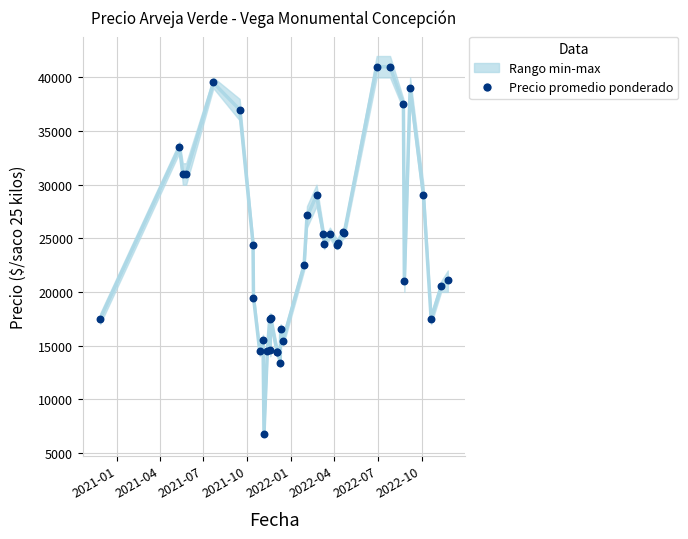

Which series has the widest spread of Y values?

Precio promedio ponderado